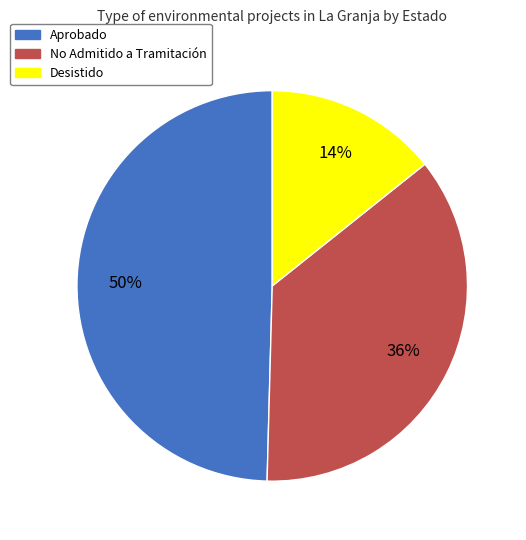

Does any single category account for the majority?

No